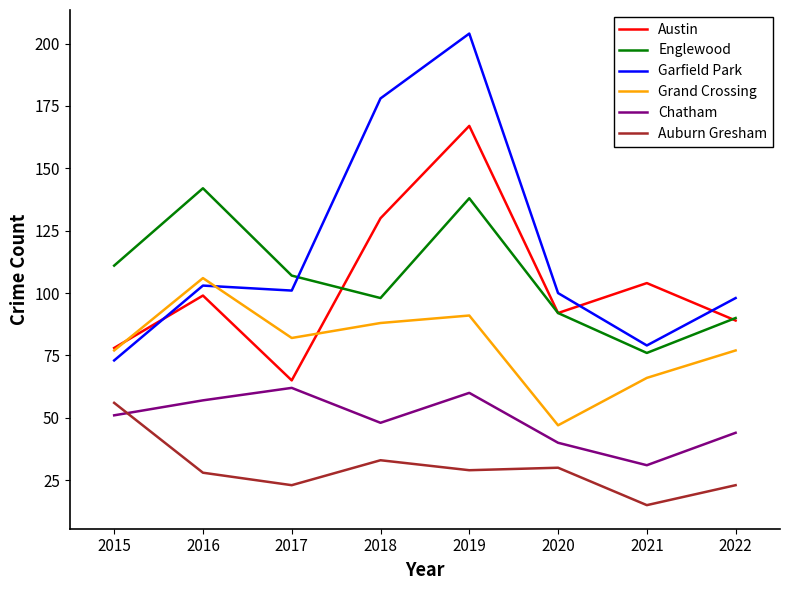

Is the value of Auburn Gresham at 2021 greater than the value of Chatham at 2015?

No